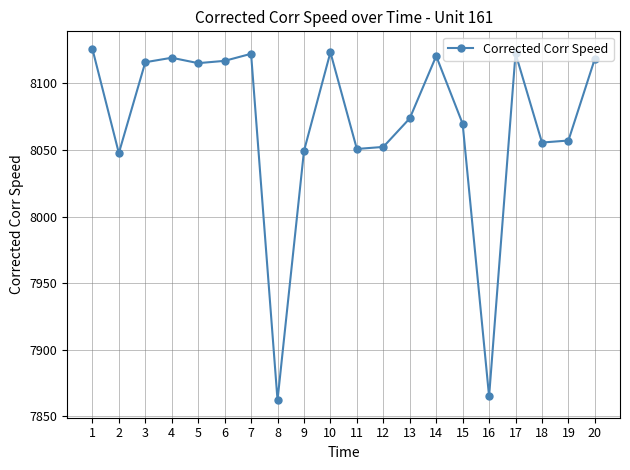

Where is the first local minimum?

2